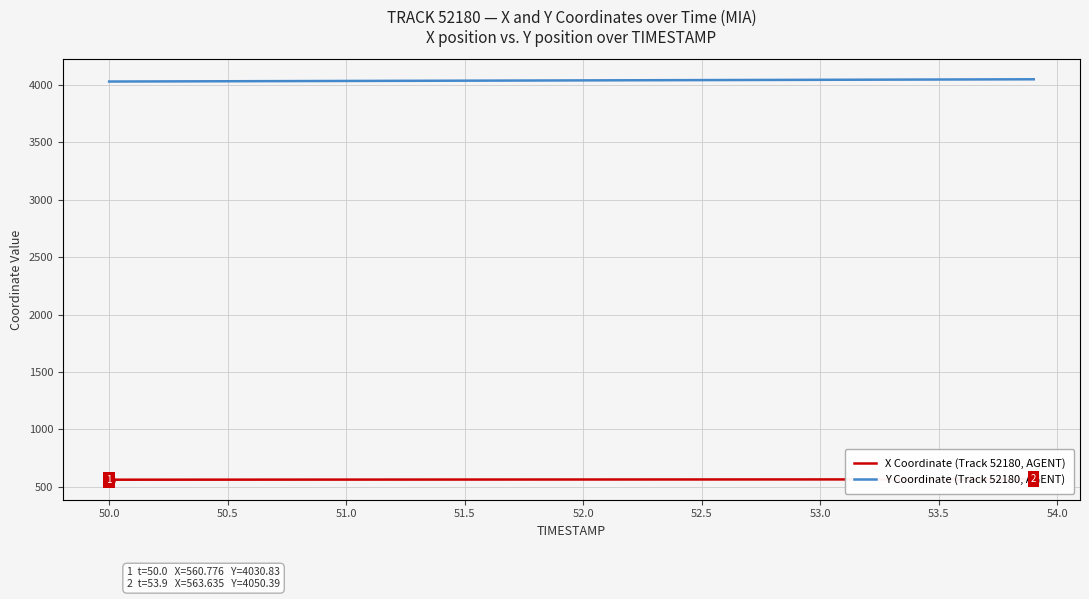

How many data points in X Coordinate (Track 52180, AGENT) are less than 562?

14